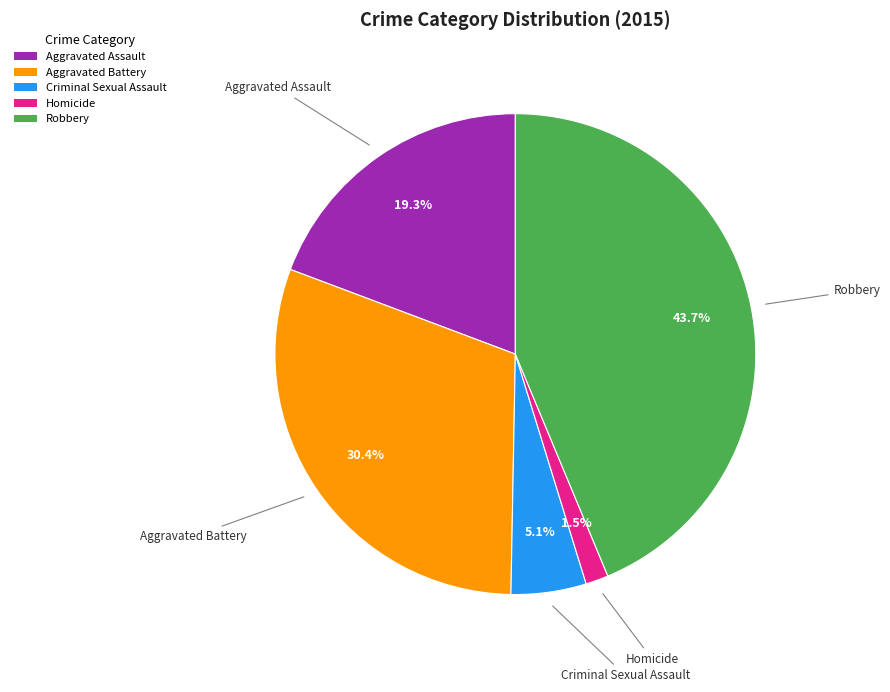

Count the number of slices in the pie.

5